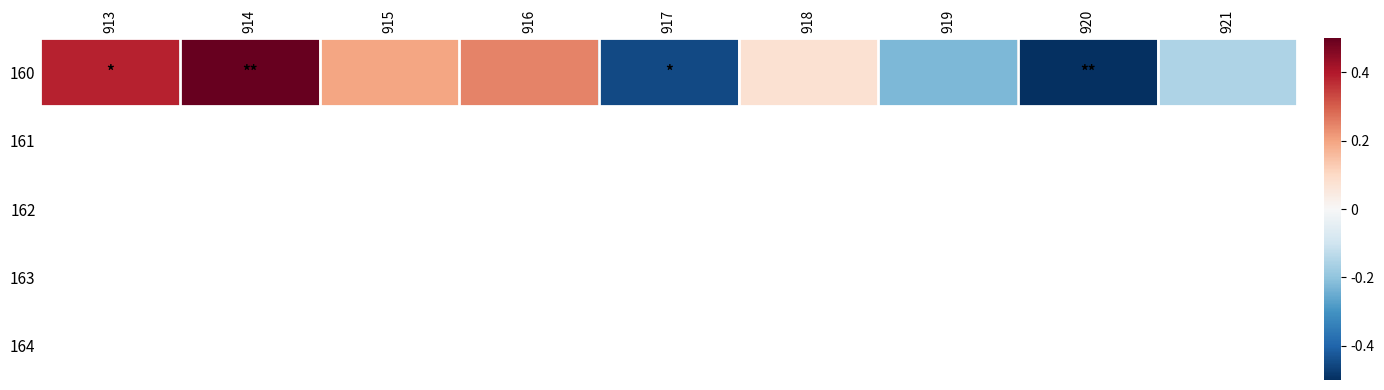

Between 921 and 913, which is larger?

913